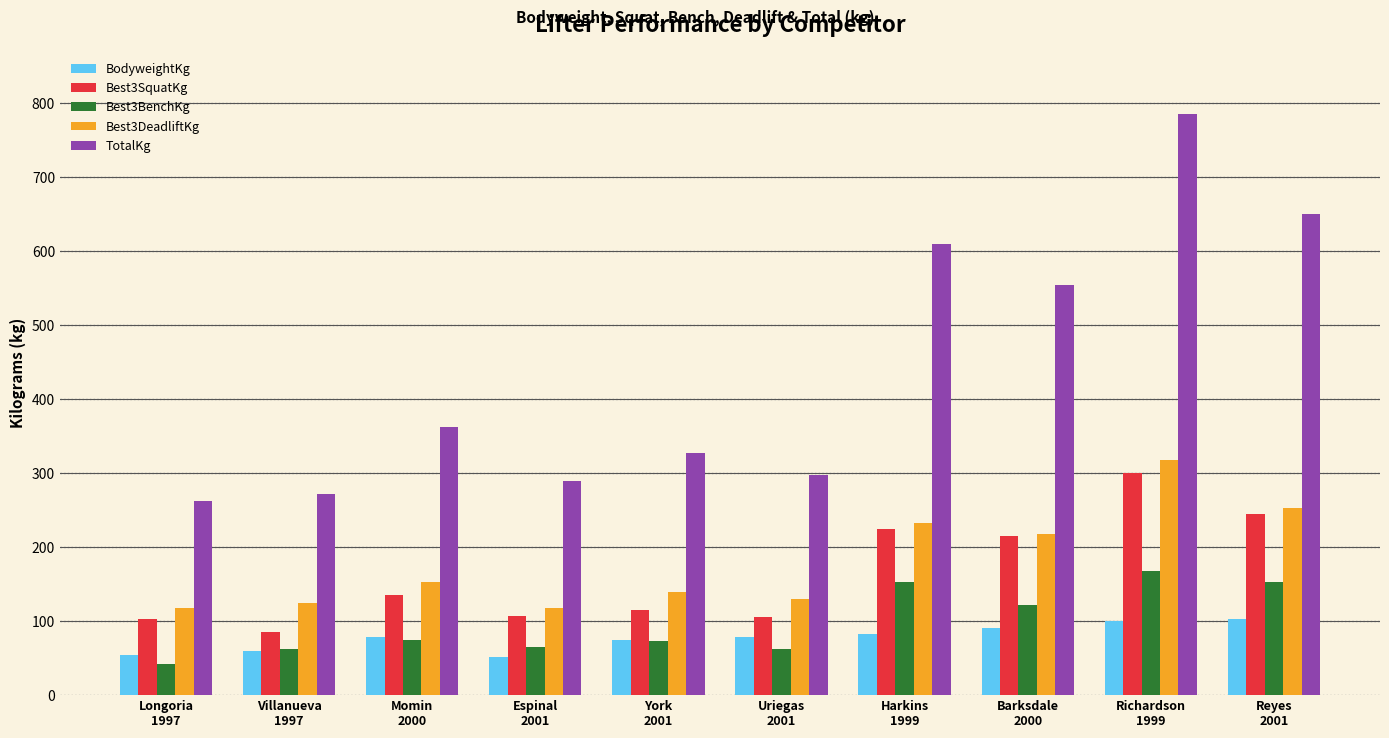

What are all the series names shown in the legend?

BodyweightKg, Best3SquatKg, Best3BenchKg, Best3DeadliftKg, TotalKg